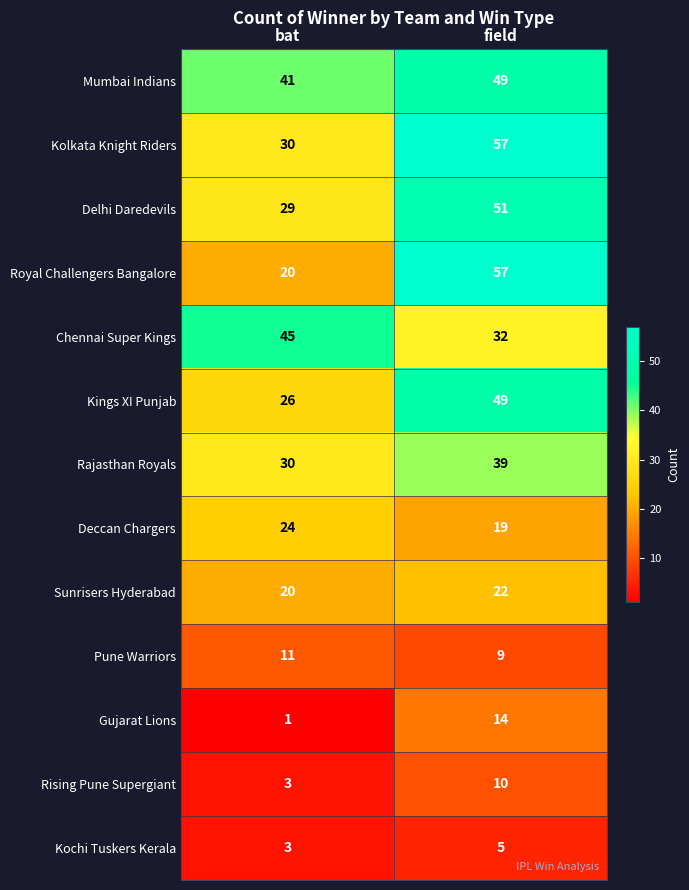

Which series has the largest total across all categories?

Mumbai Indians